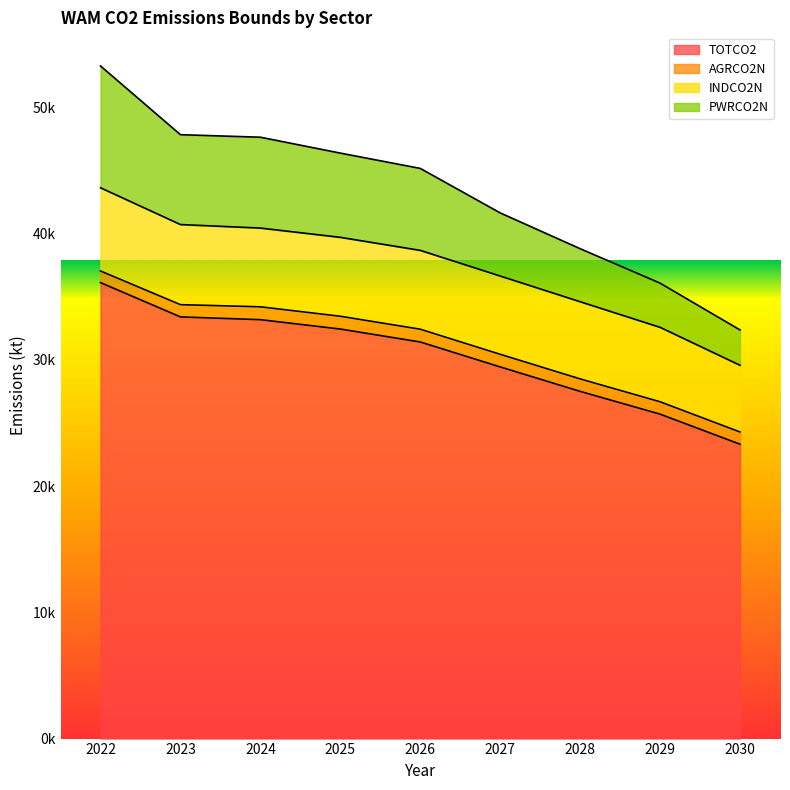

True or false: TOTCO2 has a value of 9130.6 at 2028.

False